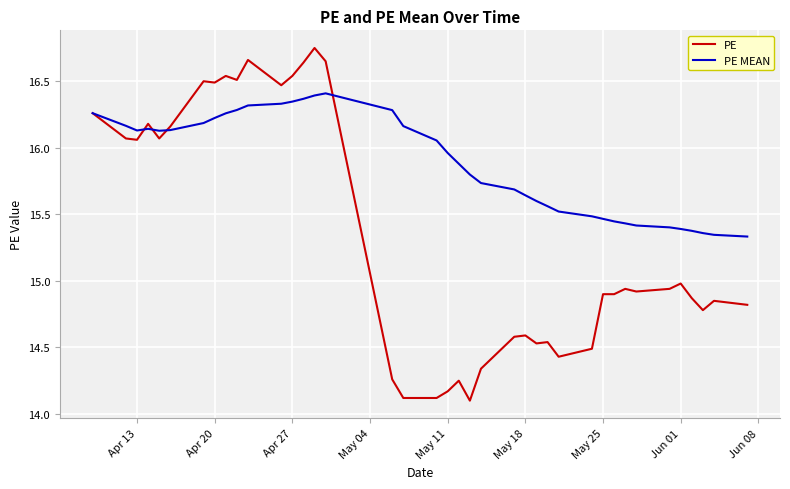

Which series has the widest spread of values?

PE